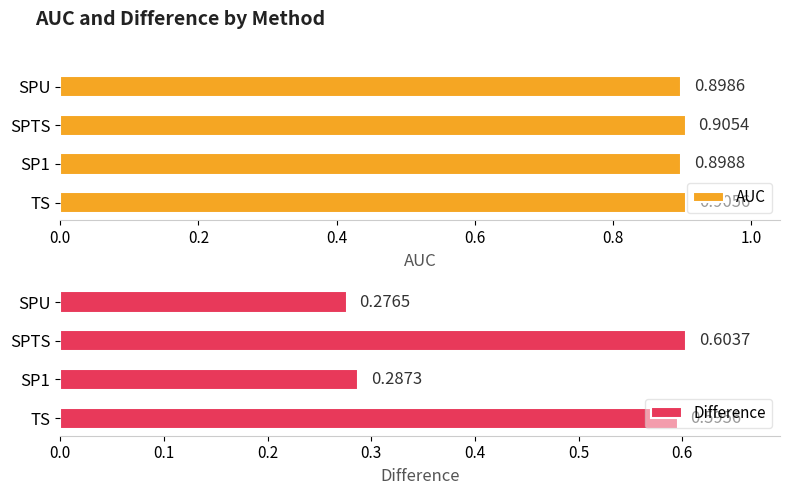

Where is AUC nearest to the value 0?

SPU